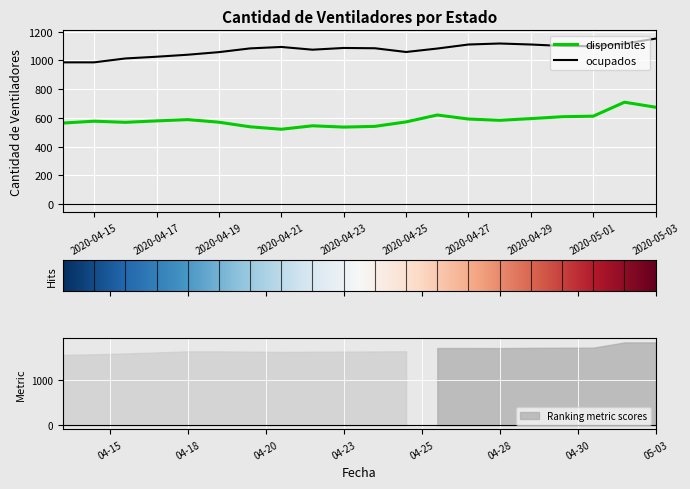

The disponibles series shows 564 at 2020-04-14. True or false?

True